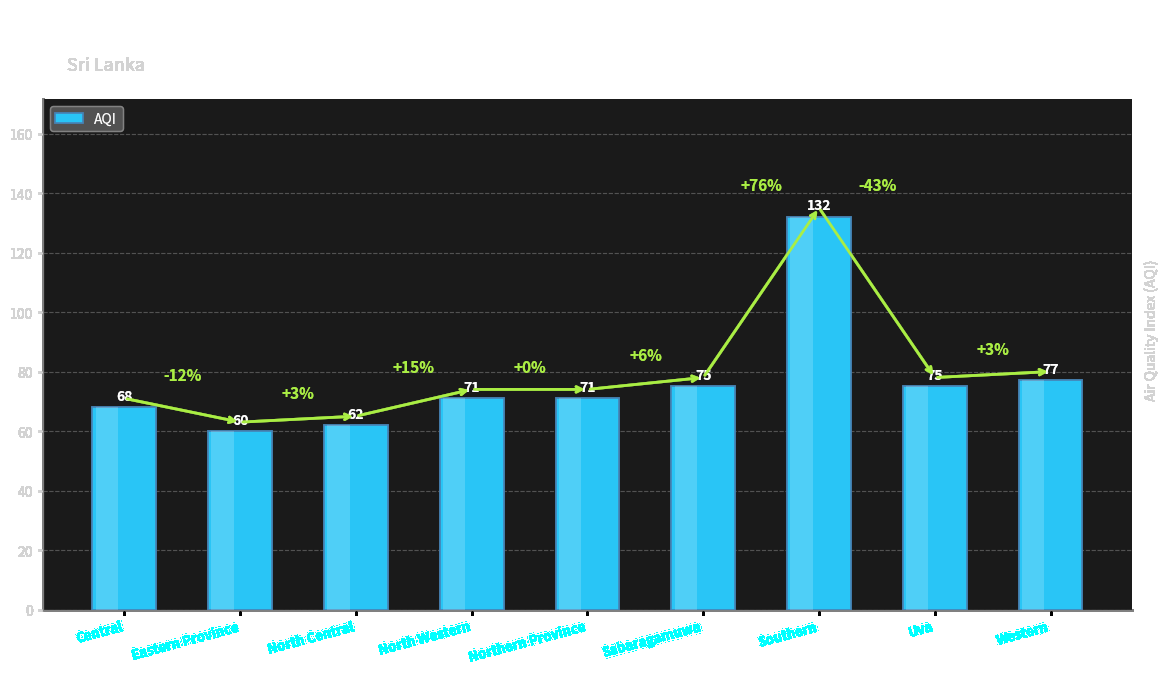

How many bars are there in total?

9